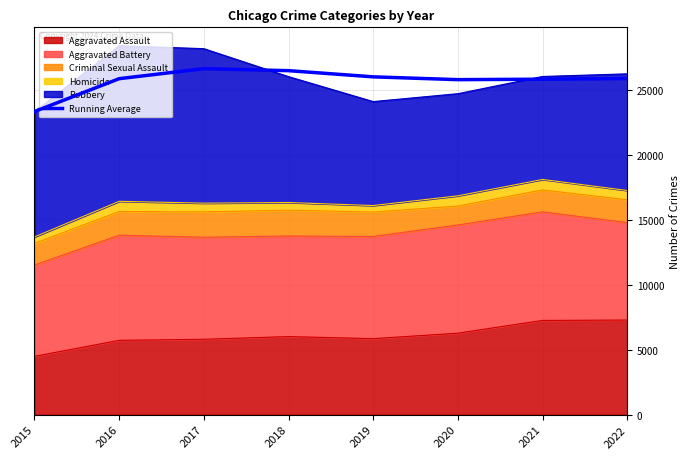

How many points are lower than both their immediate neighbors (excluding endpoints)?

1